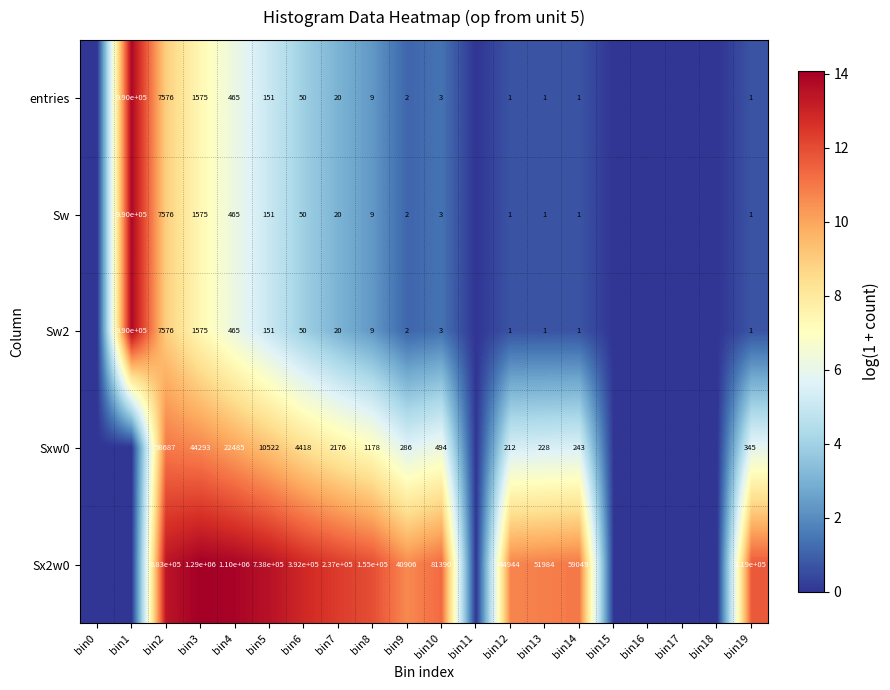

The Sw series shows 1 at bin9. True or false?

False